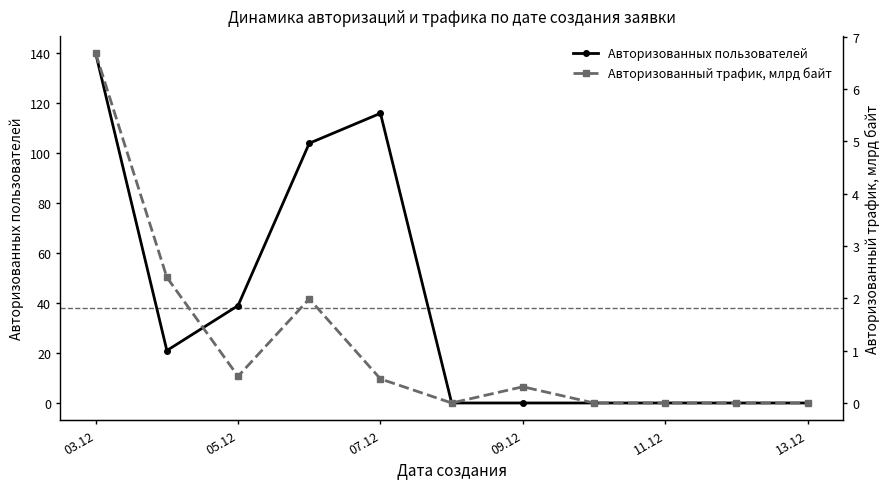

List the series in order of their peak value, lowest first.

Авторизованный трафик, млрд байт, Авторизованных пользователей